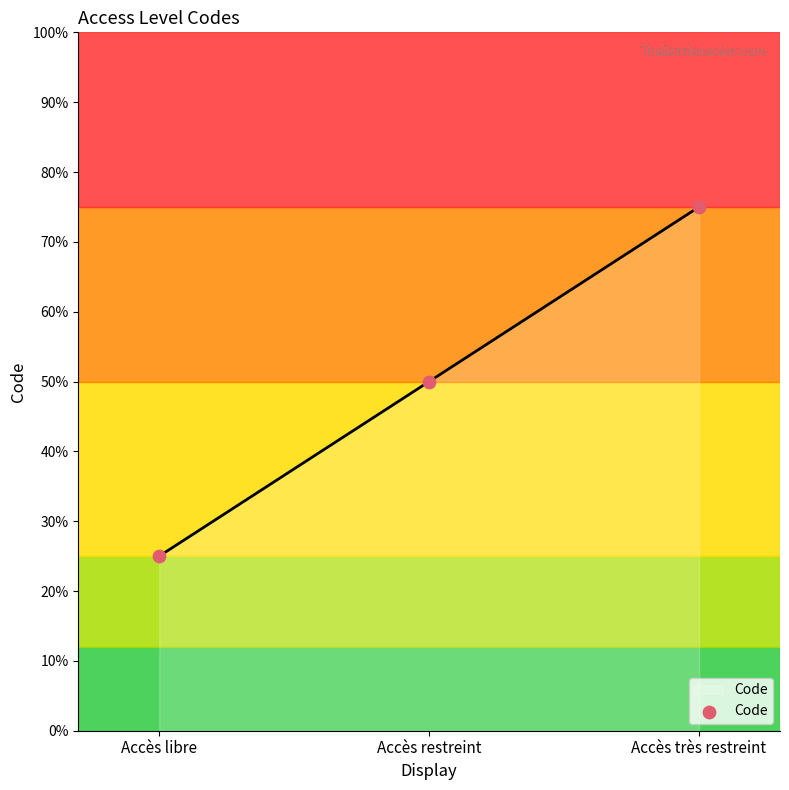

Approximately how many times larger is the value at Accès restreint compared to Accès libre?

2.0